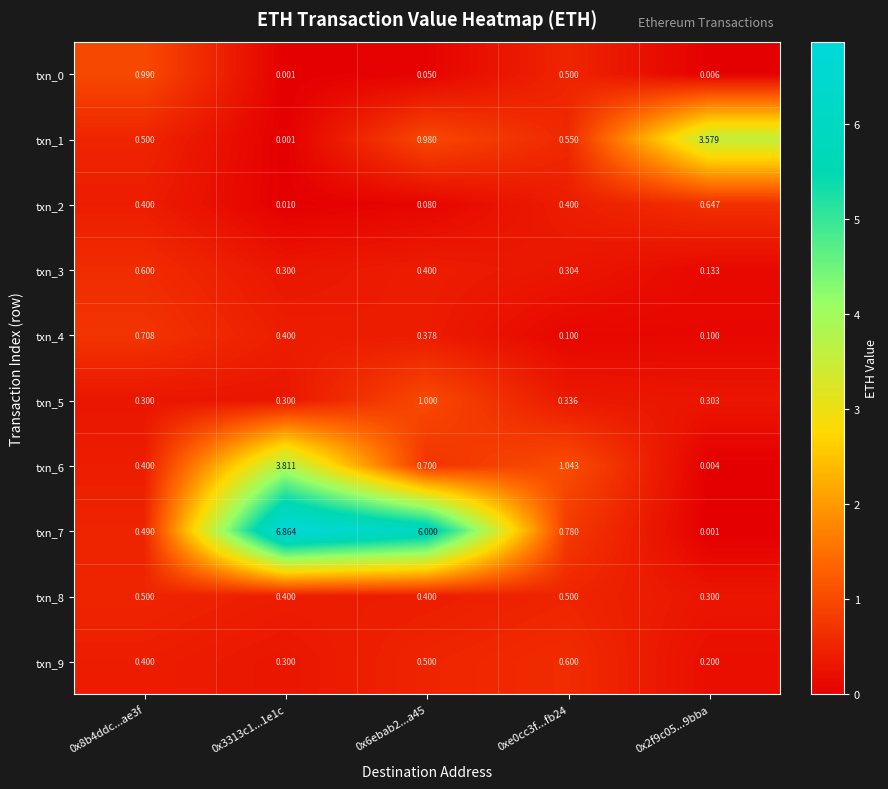

Is the value of txn_6 at 0x6ebab2...a45 greater than the value of txn_1 at 0x6ebab2...a45?

No